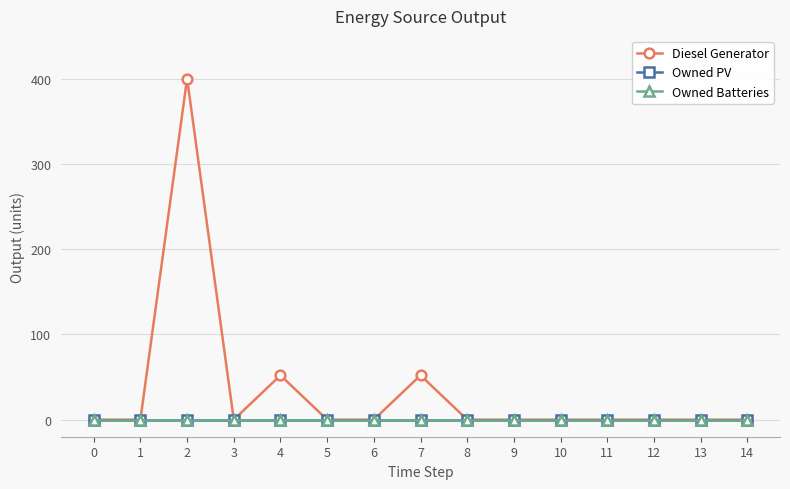

Which series has the widest spread of values?

Diesel Generator